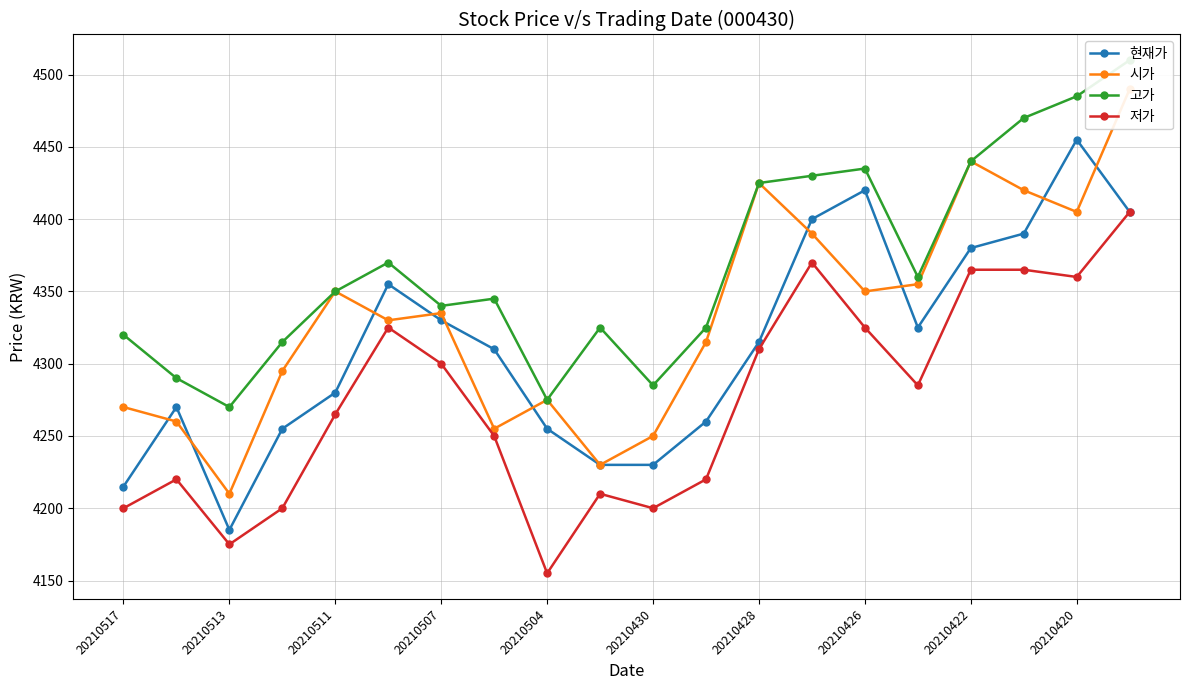

True or false: 저가 and 현재가 intersect in this chart.

False